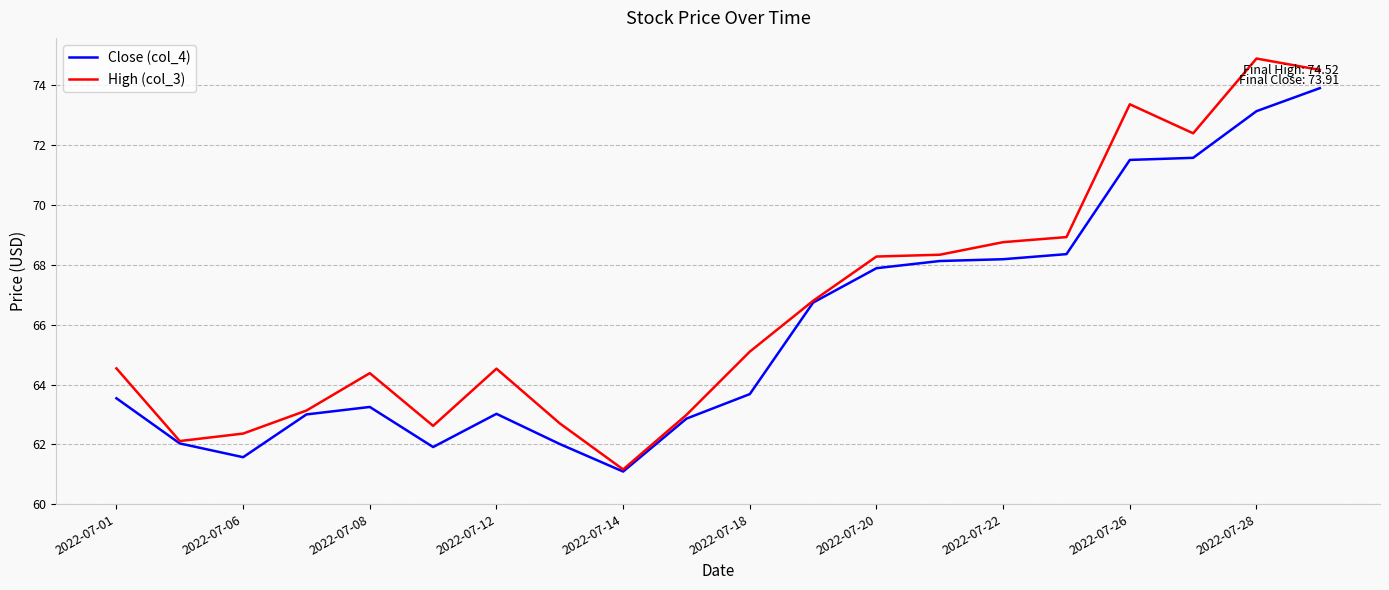

List the series in order of their overall mean, highest first.

High (col_3), Close (col_4)